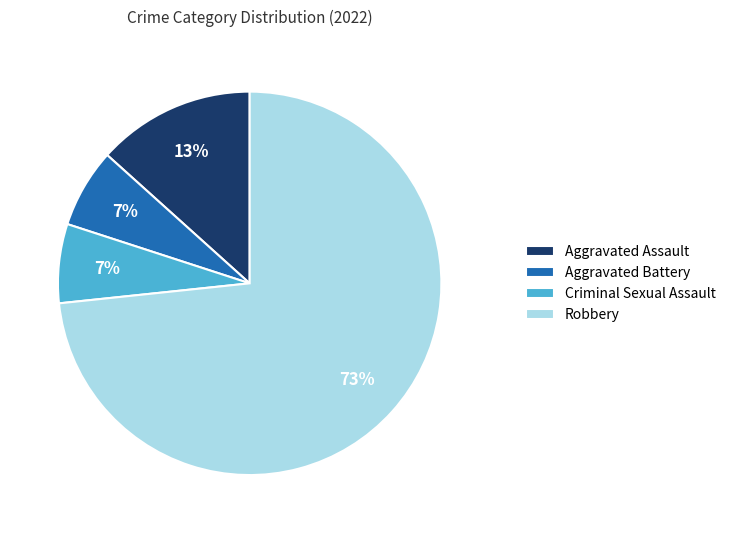

Which category has the biggest portion of the pie?

Robbery